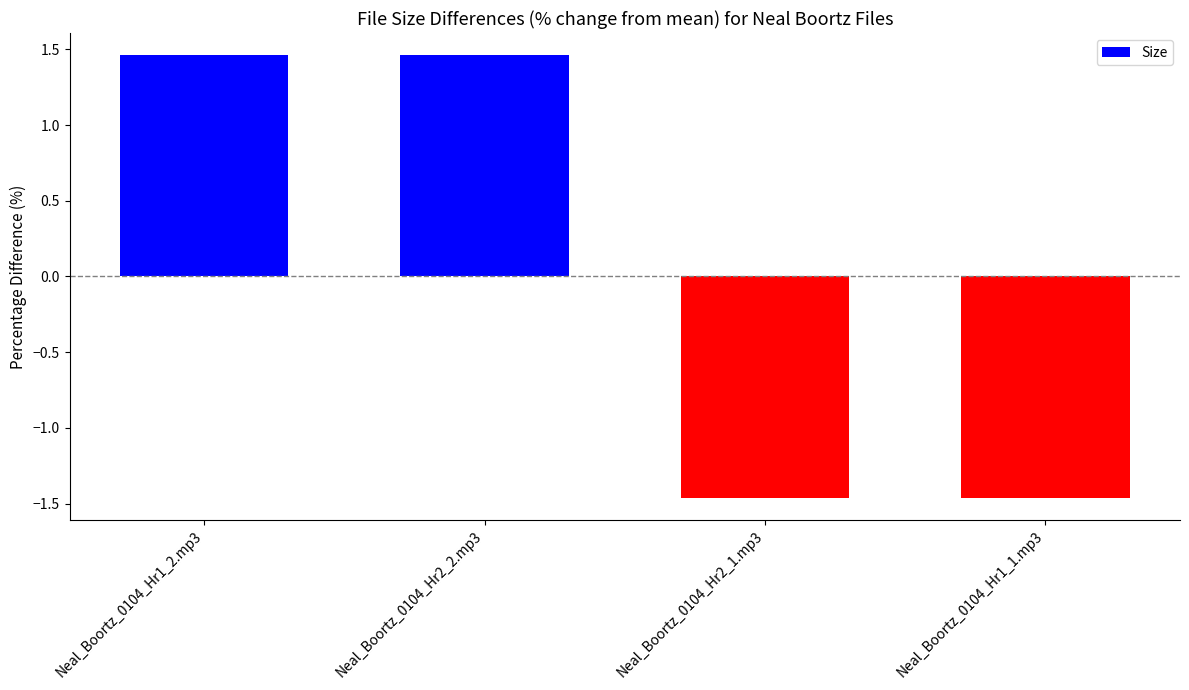

Where does the data first go above 1?

Neal_Boortz_0104_Hr1_2.mp3